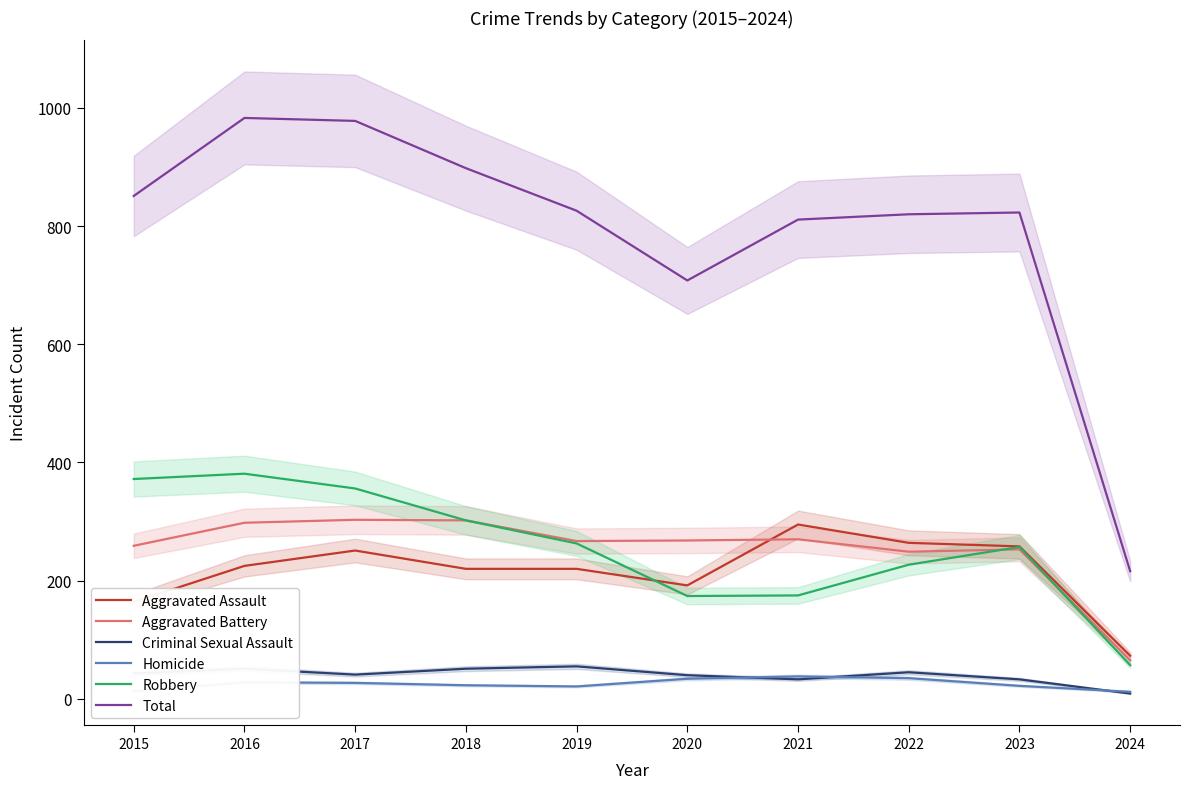

List the labels in order of Robbery value, largest first.

2016, 2015, 2017, 2018, 2019, 2023, 2022, 2021, 2020, 2024